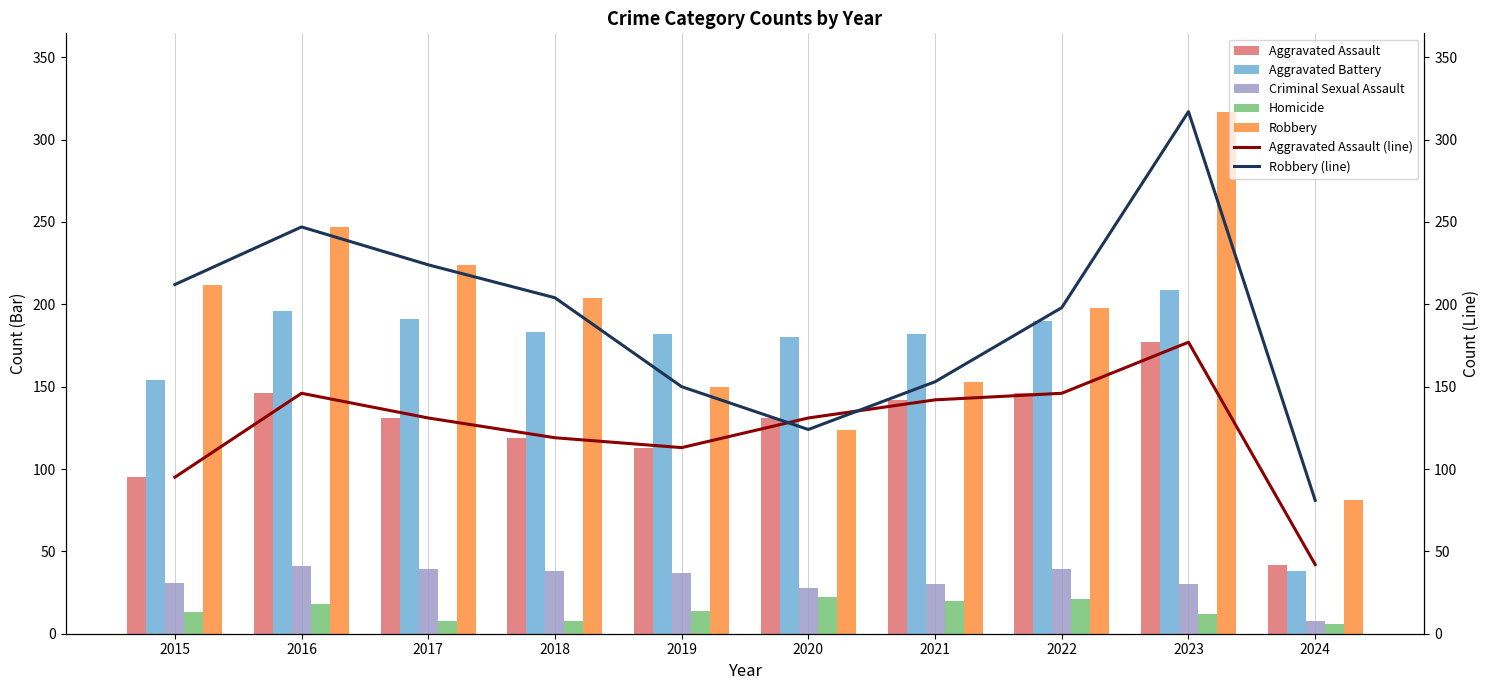

Reading left to right, list all the values displayed in this chart.

Aggravated Assault: 95	146	131	119	113	131	142	146	177	42
Aggravated Battery: 154	196	191	183	182	180	182	190	209	38
Criminal Sexual Assault: 31	41	39	38	37	28	30	39	30	8
Homicide: 13	18	8	8	14	22	20	21	12	6
Robbery: 212	247	224	204	150	124	153	198	317	81